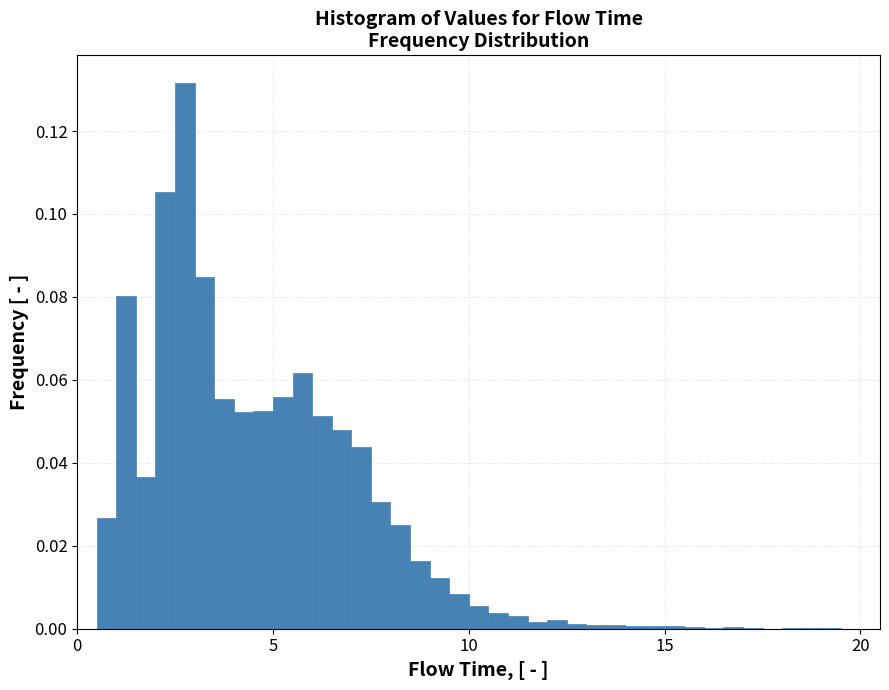

Read against the x-axis, roughly where is the centre of the tallest bar?

3.0